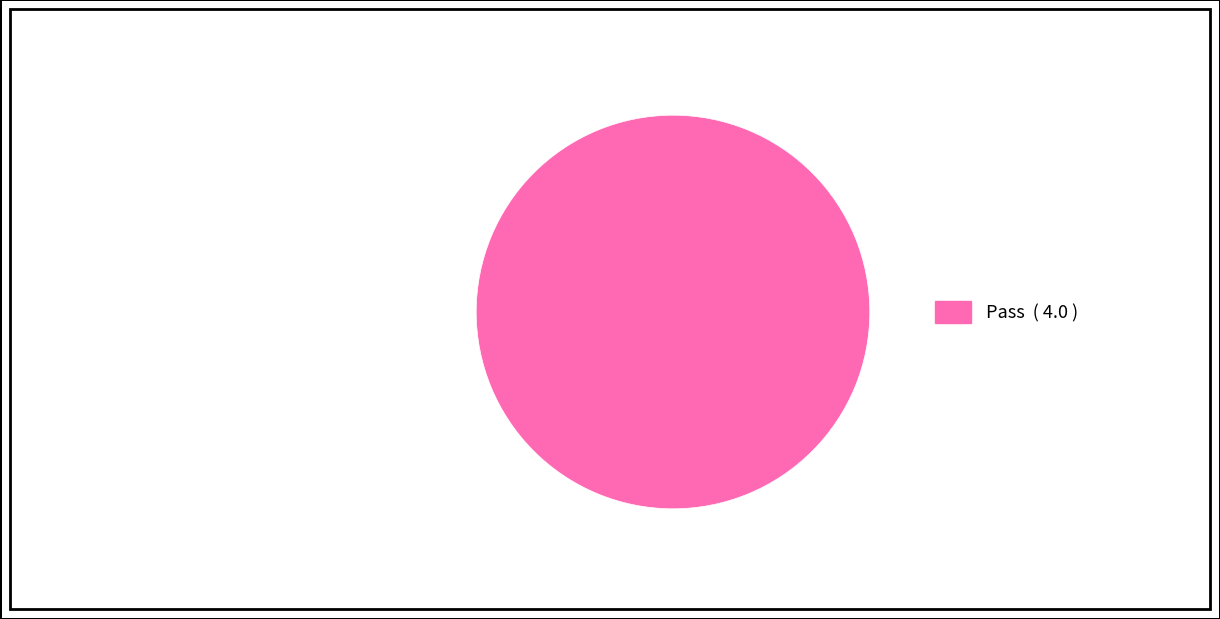

Does any single category account for the majority?

Yes